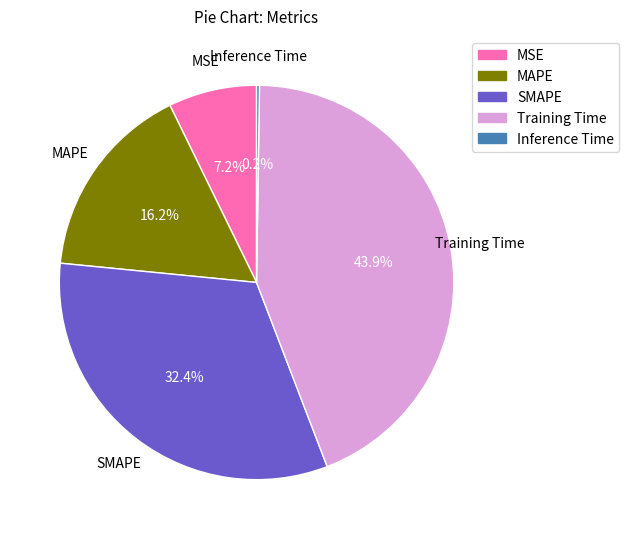

Does any single category account for the majority?

No